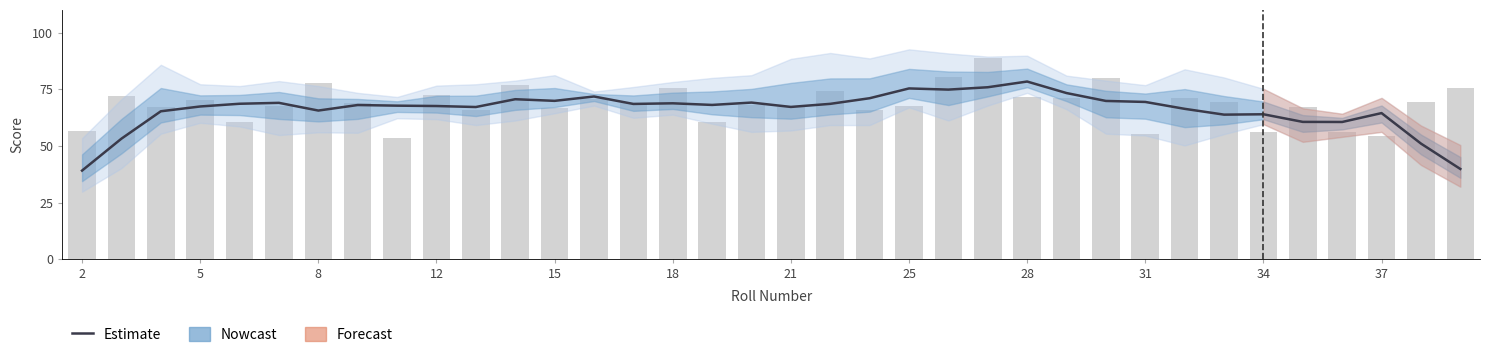

What is the average value?

66.1